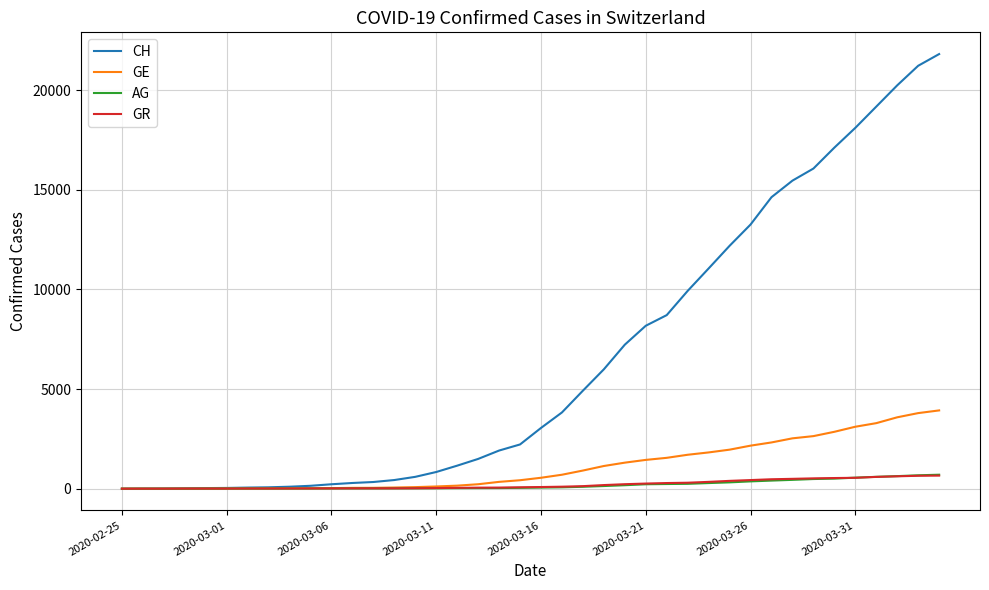

What are all the series names shown in the legend?

CH, GE, AG, GR